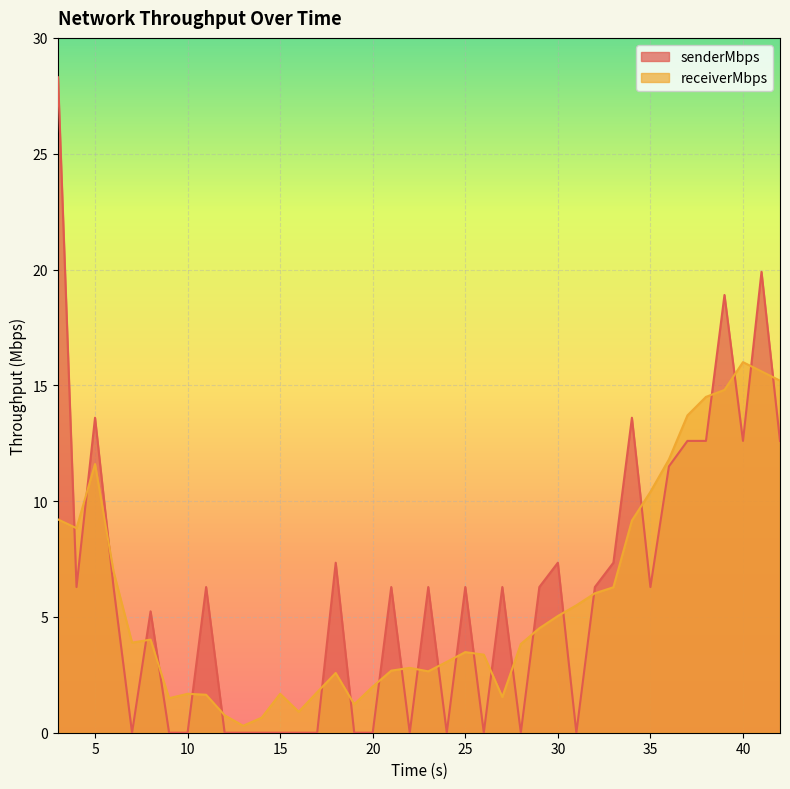

Which category has the lowest value in the receiverMbps series?

13.0